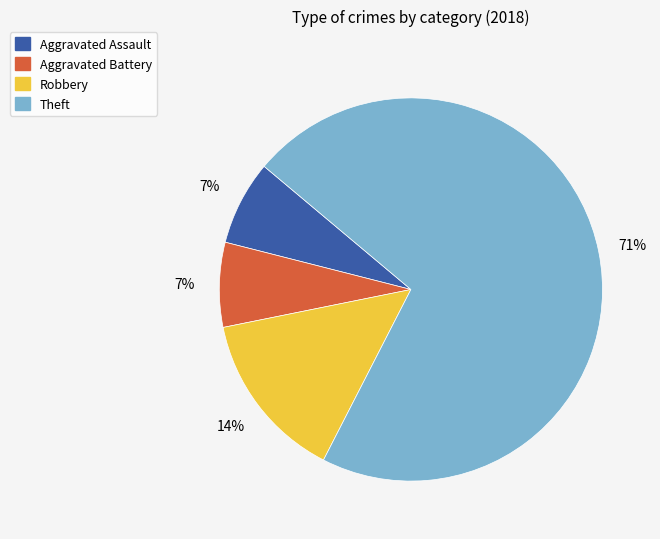

Do Aggravated Assault and Aggravated Battery together represent more than half of the pie?

No